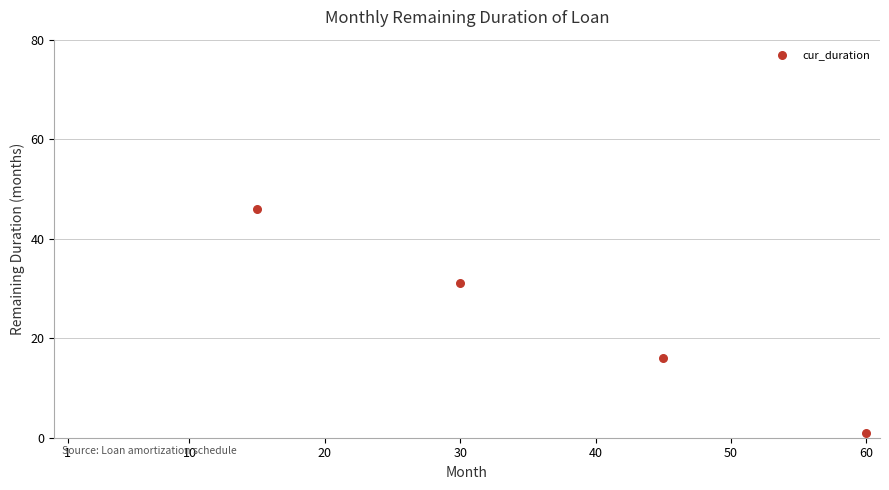

What Y value in the scatter plot is closest to 23?

16